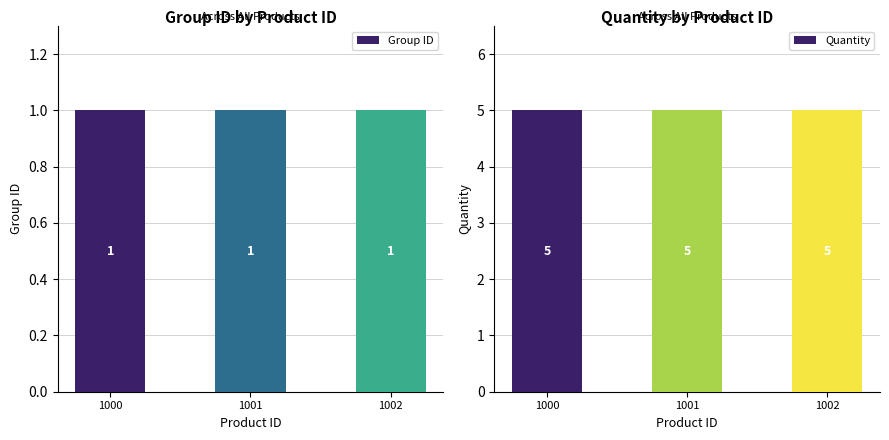

Count the number of categories in the chart.

3